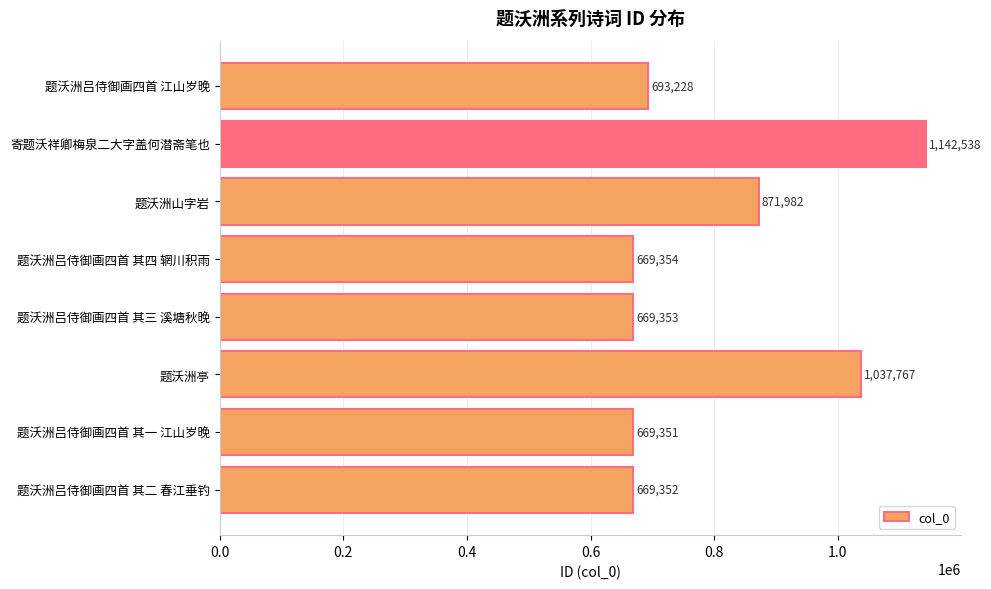

Is it true that the value at 题沃洲吕侍御画四首 其二 春江垂钓 is 165575?

False